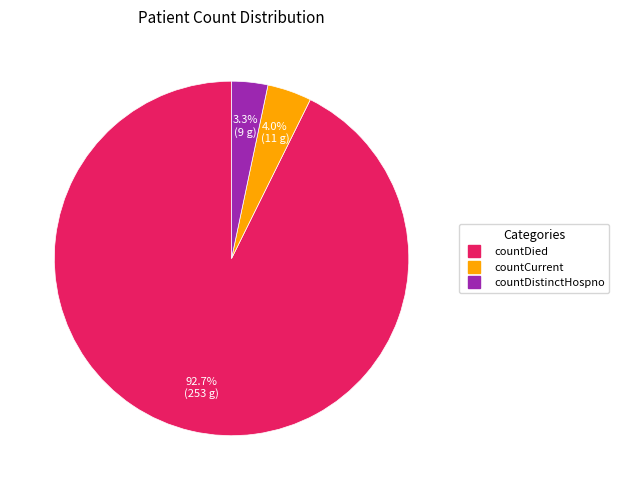

Count the number of slices in the pie.

3